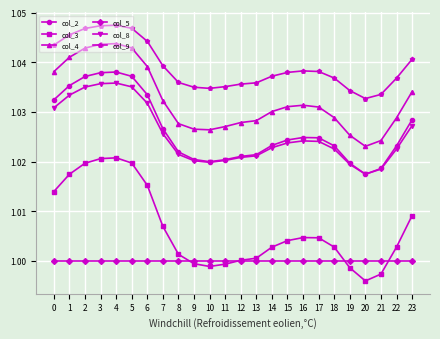

Which series has the largest range (max minus min)?

col_3